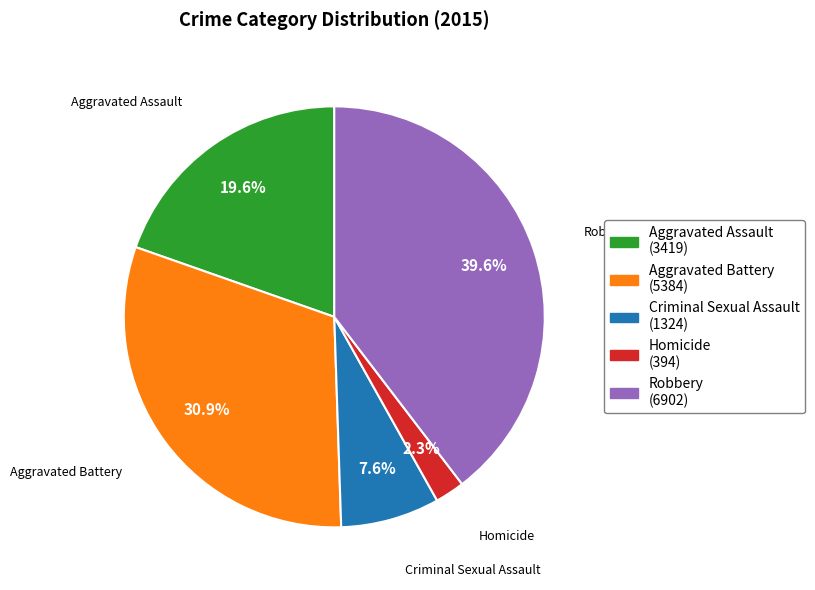

What is the total percentage of Aggravated Assault and Criminal Sexual Assault?

27.2%